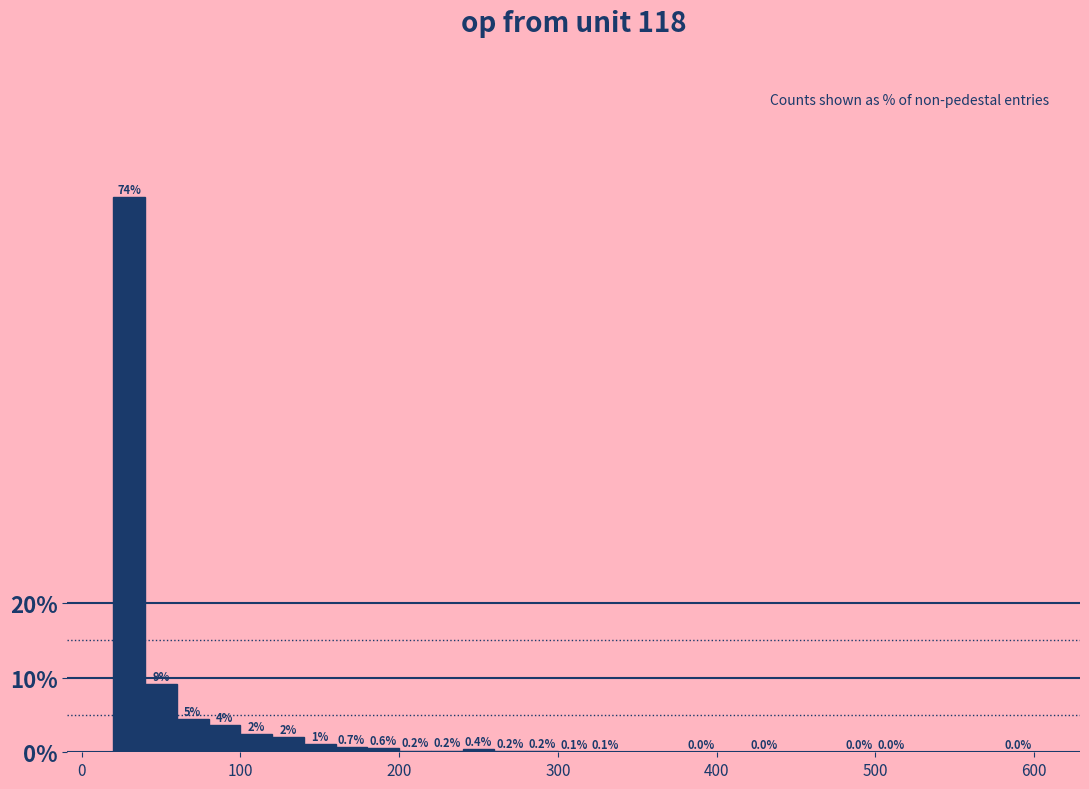

Read against the x-axis, roughly where is the centre of the tallest bar?

30